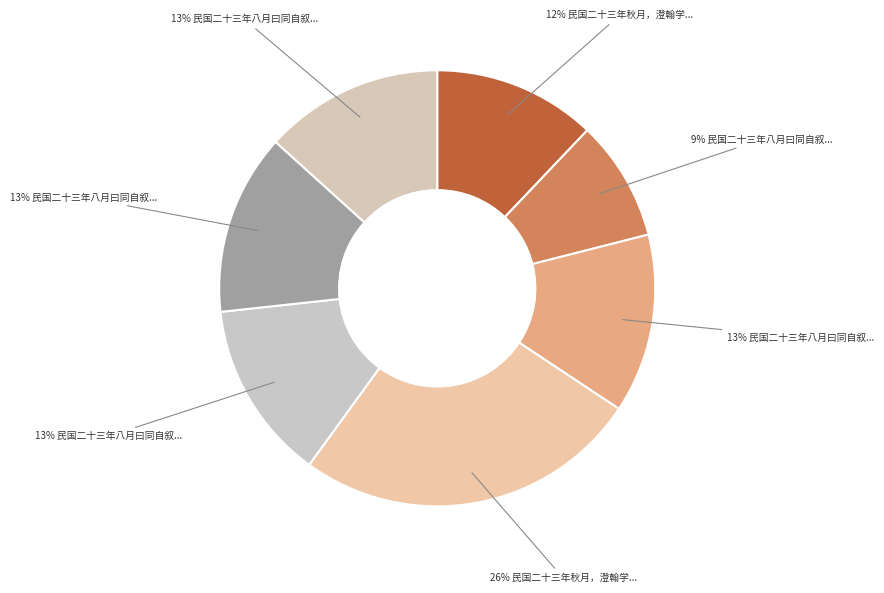

How many segments does this pie chart have?

7